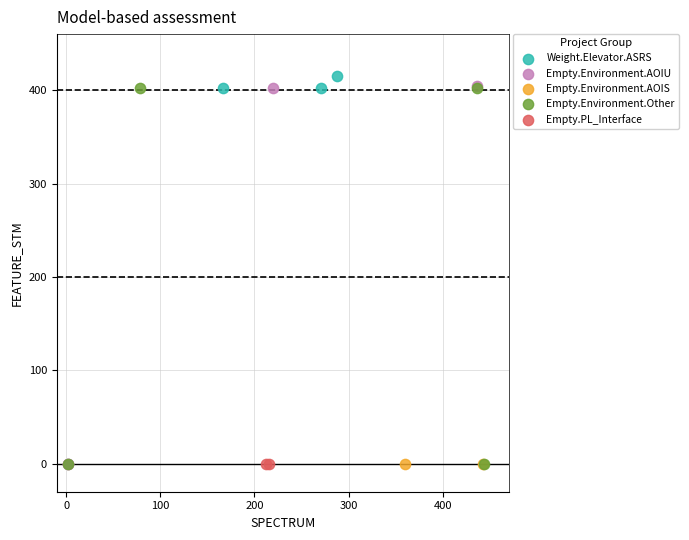

What are all the series names shown in the legend?

Weight.Elevator.ASRS, Empty.Environment.AOIU, Empty.Environment.AOIS, Empty.Environment.Other, Empty.PL_Interface